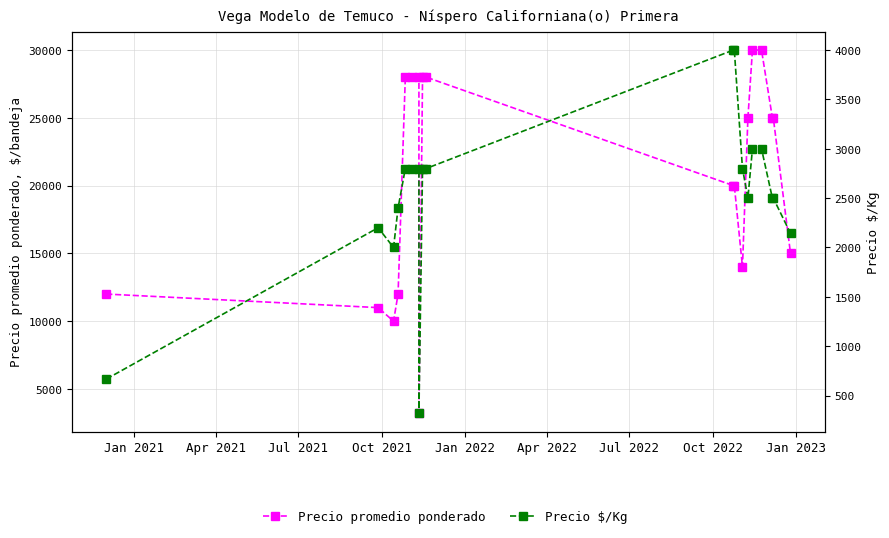

What are all the series names shown in the legend?

Precio promedio ponderado, Precio $/Kg